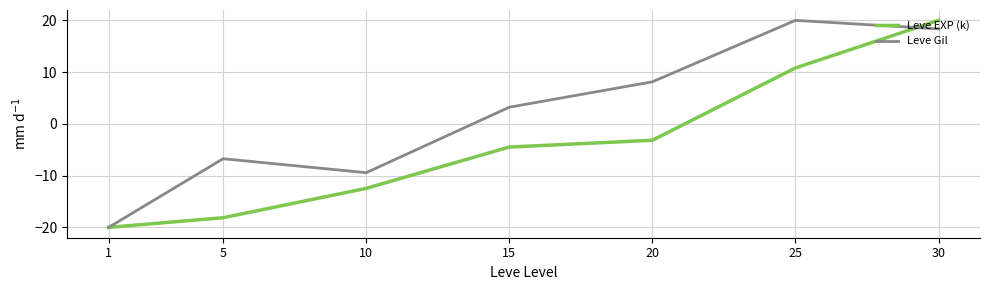

What is the lowest value of the Leve Gil series?

-20.0